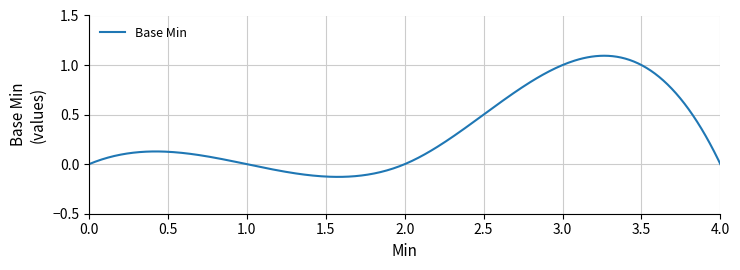

How many distinct data groups are displayed?

1